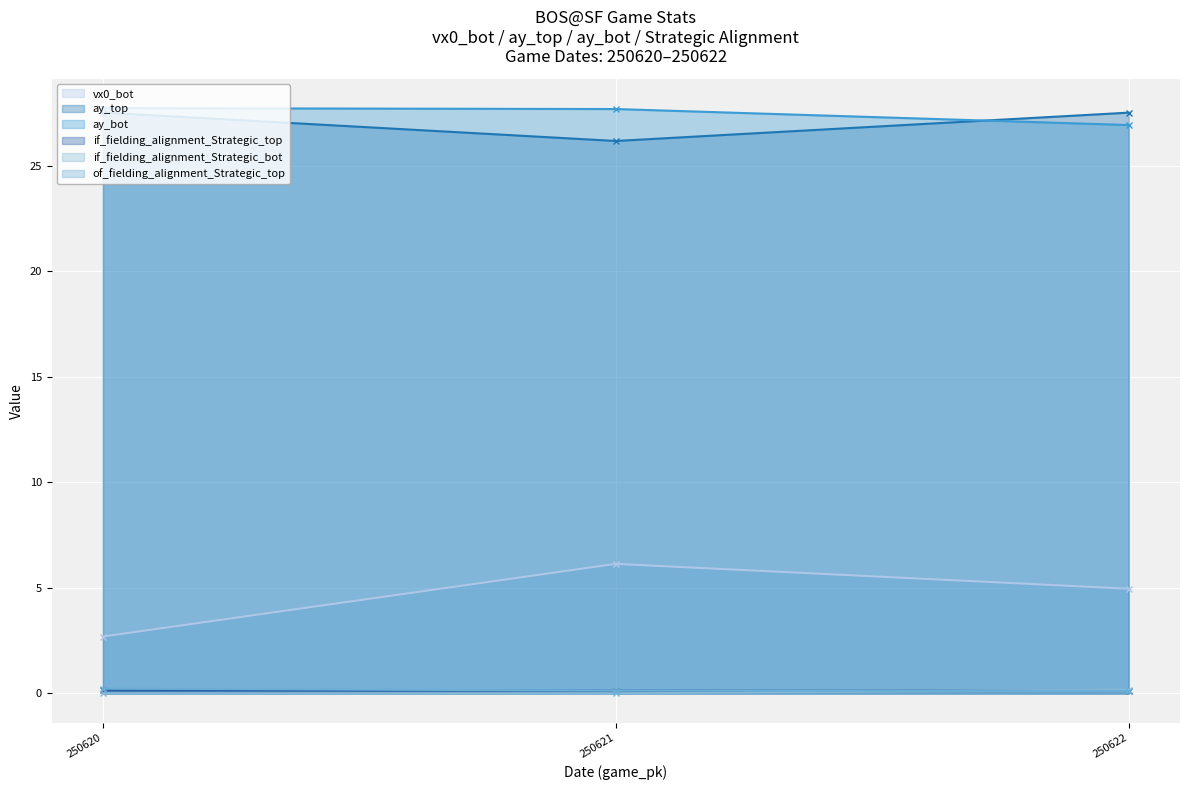

At which label is vx0_bot closest to 4?

250622